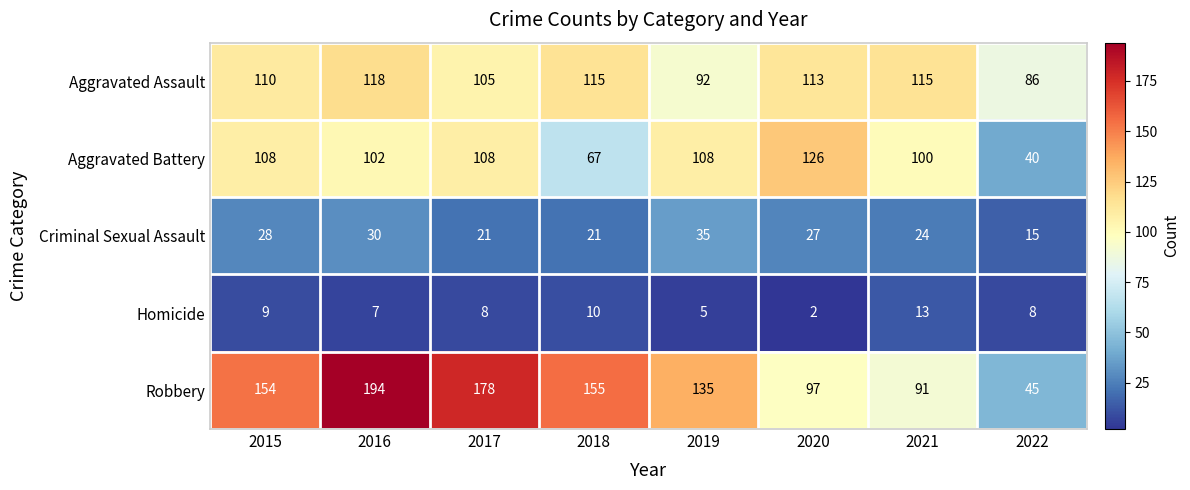

At which category is the sum across all series the highest?

2016